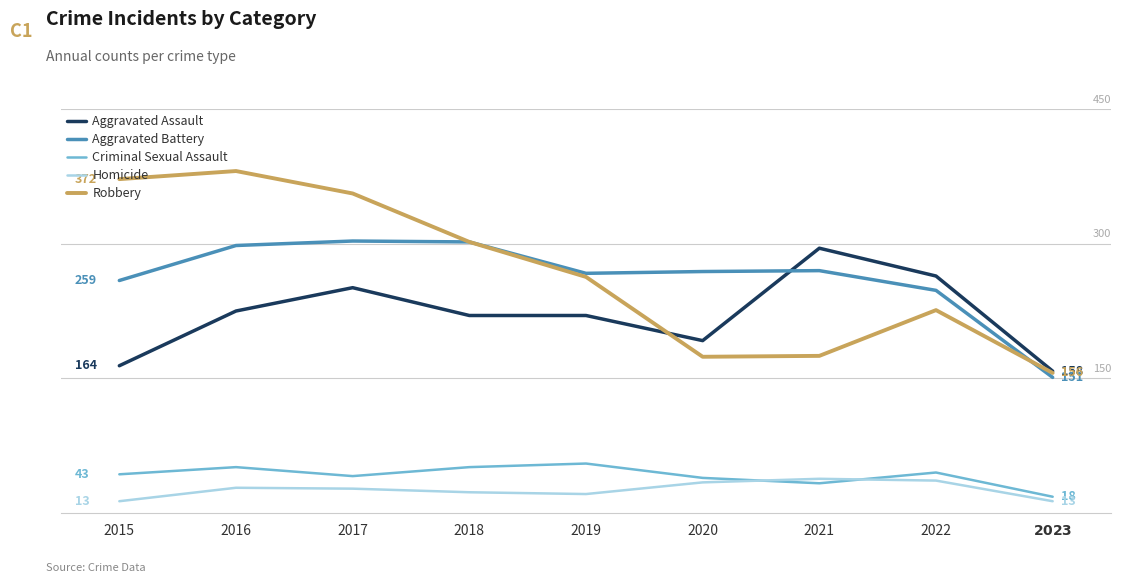

Reading right to left, extract all data points from this chart.

Aggravated Assault: 158	264	295	192	220	220	251	225	164
Aggravated Battery: 151	248	270	269	267	302	303	298	259
Criminal Sexual Assault: 18	45	33	39	55	51	41	51	43
Homicide: 13	36	38	34	21	23	27	28	13
Robbery: 156	226	175	174	263	302	356	381	372